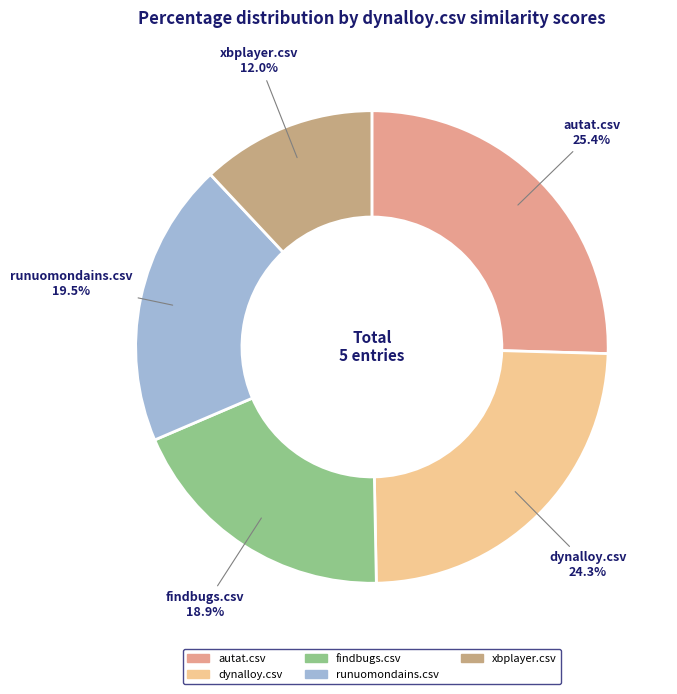

Which slice is the largest?

autat.csv